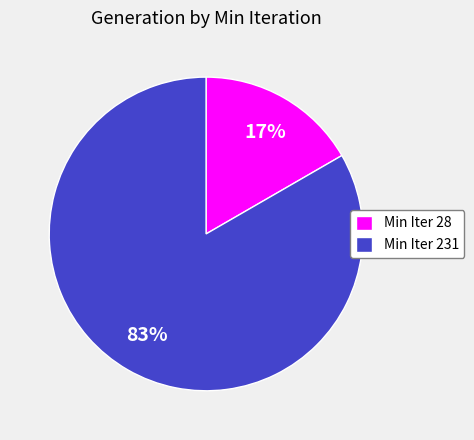

Rank the categories by value from highest to lowest.

Min Iter 231, Min Iter 28